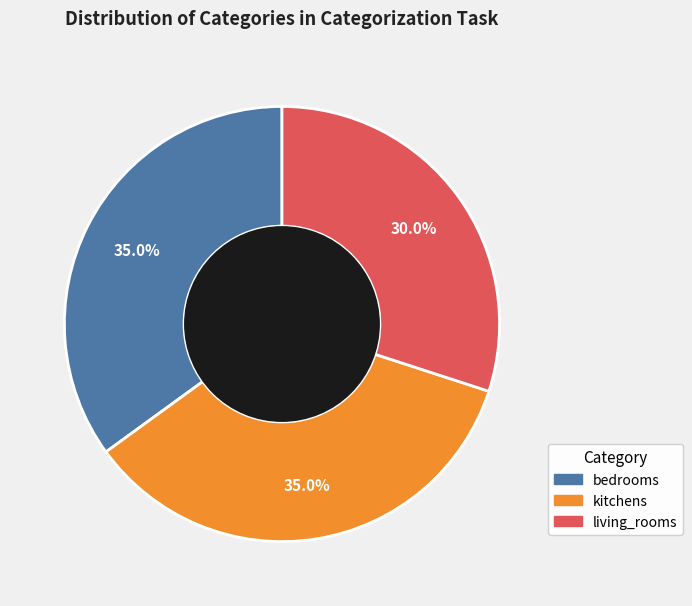

Is kitchens the majority of the pie?

No